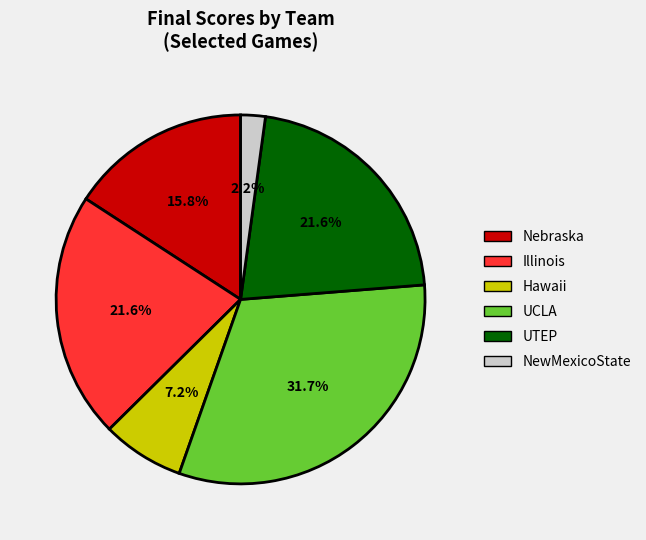

Does Nebraska represent more than half of the total?

No